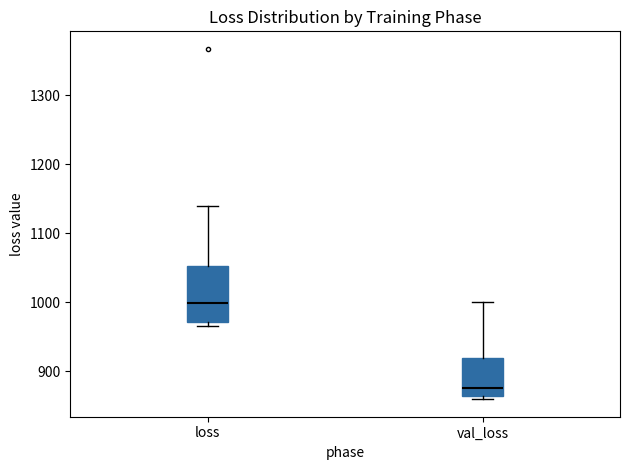

Which box's median line is the highest?

loss